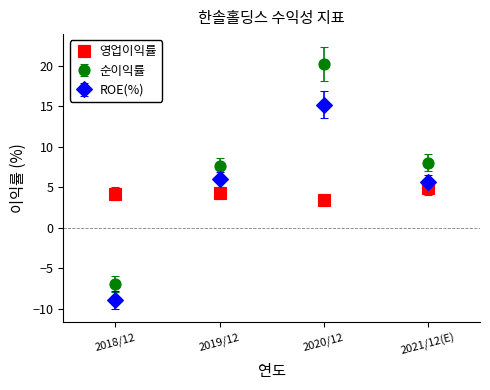

What is the spread (max minus min) of values at 2018/12?

13.1